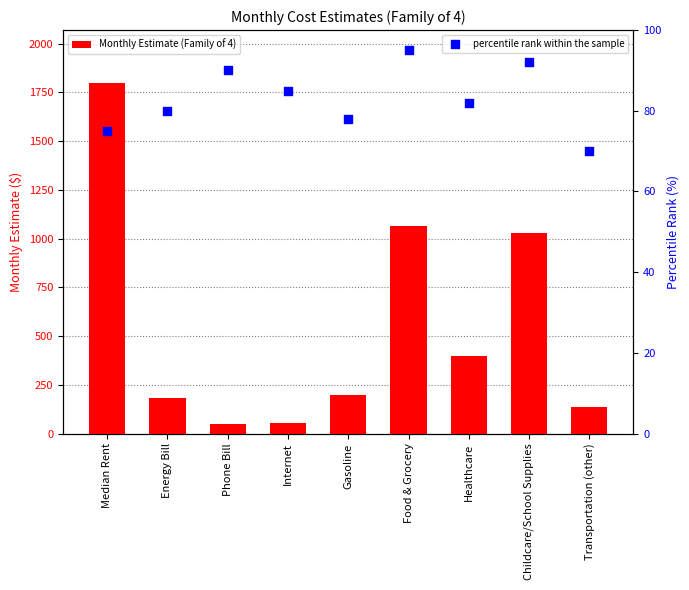

Which series has the largest total across all categories?

Monthly Estimate (Family of 4)